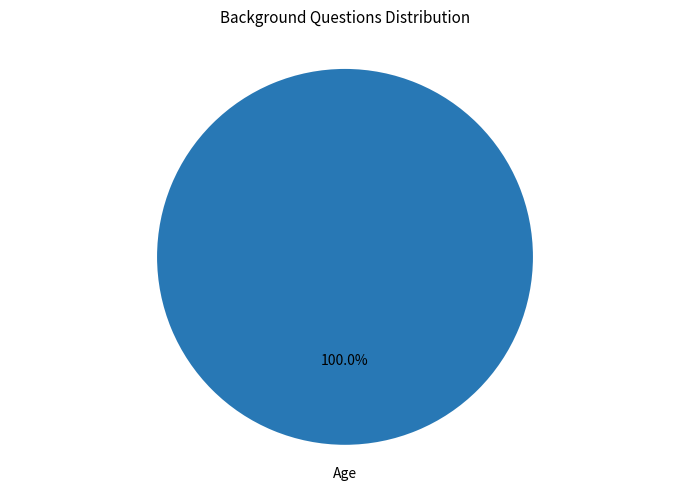

Rank the categories by value from lowest to highest.

Age